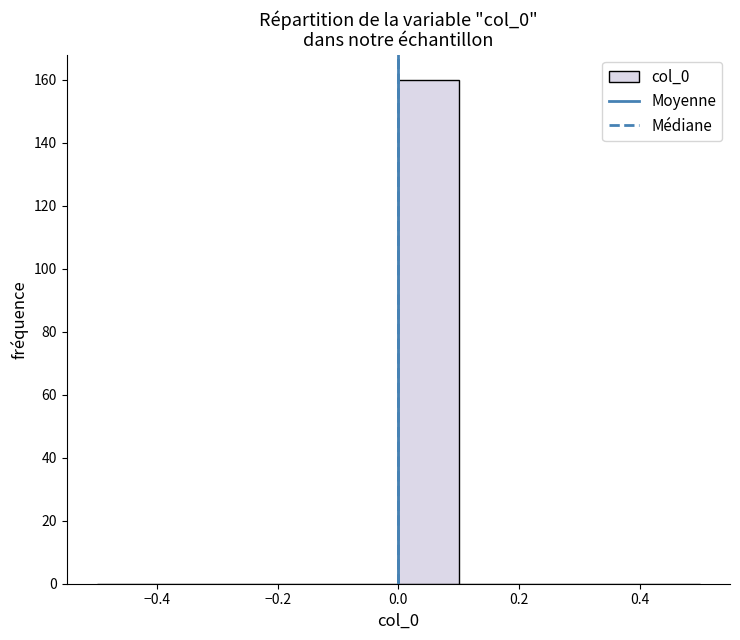

Reading left to right, transcribe this chart: for each bar, give the range it covers on the x-axis and its height. The values are not printed on the chart, so give them approximately, as read against the axis.

-0.5 to -0.4: 0
-0.4 to -0.3: 0
-0.3 to -0.2: 0
-0.2 to -0.1: 0
-0.1 to 0.0: 0
0.0 to 0.1: 160
0.1 to 0.2: 0
0.2 to 0.3: 0
0.3 to 0.4: 0
0.4 to 0.5: 0